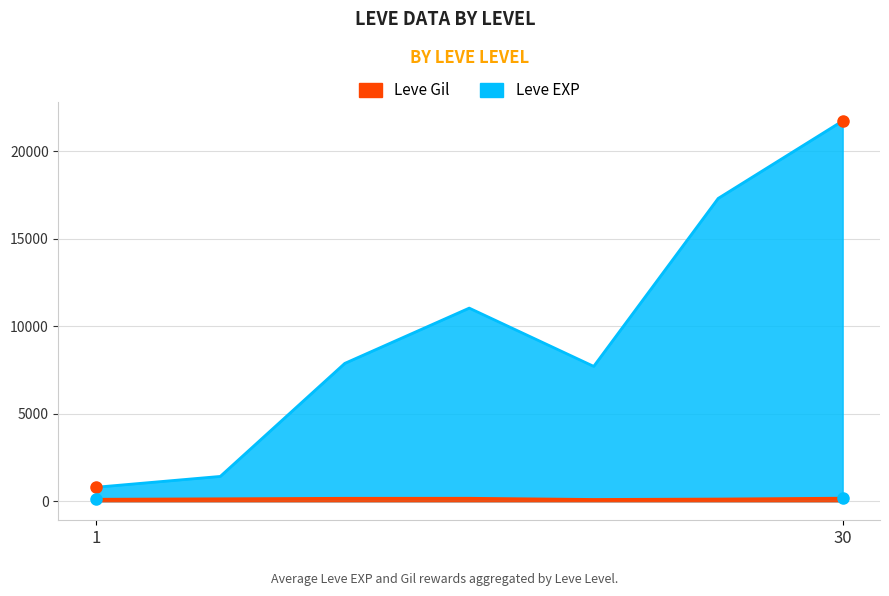

Count the number of data series in this chart.

2